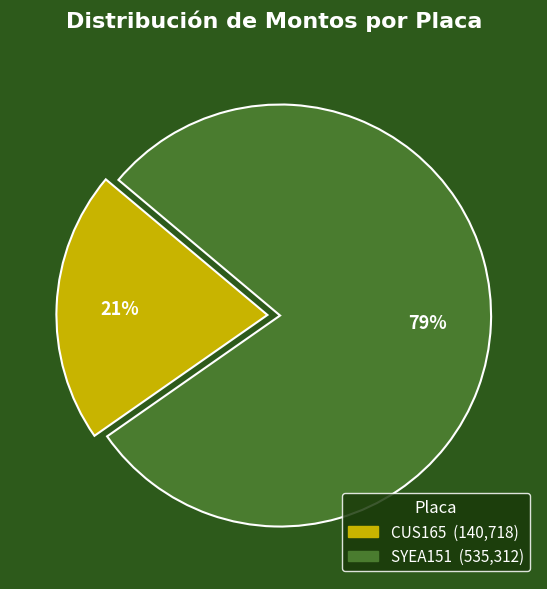

Does SYEA151 represent more than half of the total?

Yes